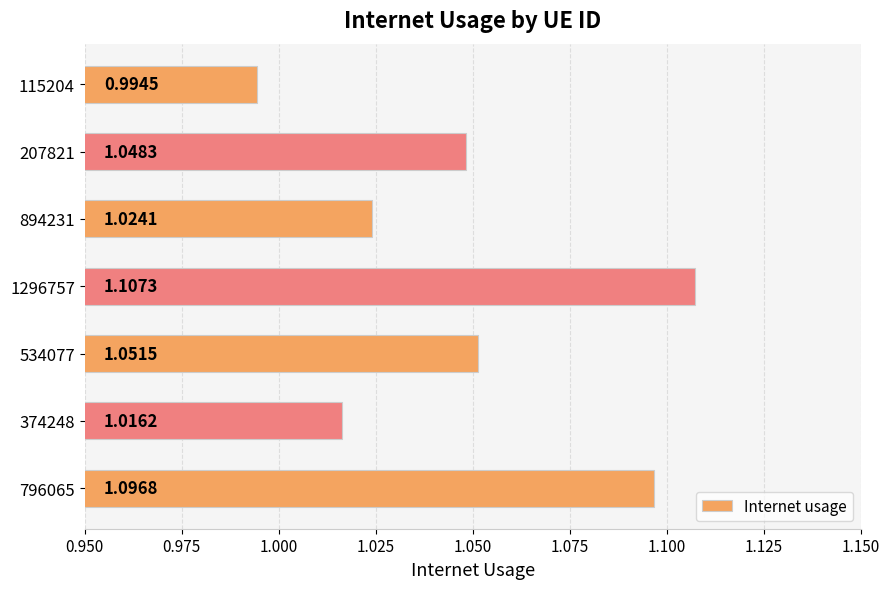

Does the chart contain any negative values?

No